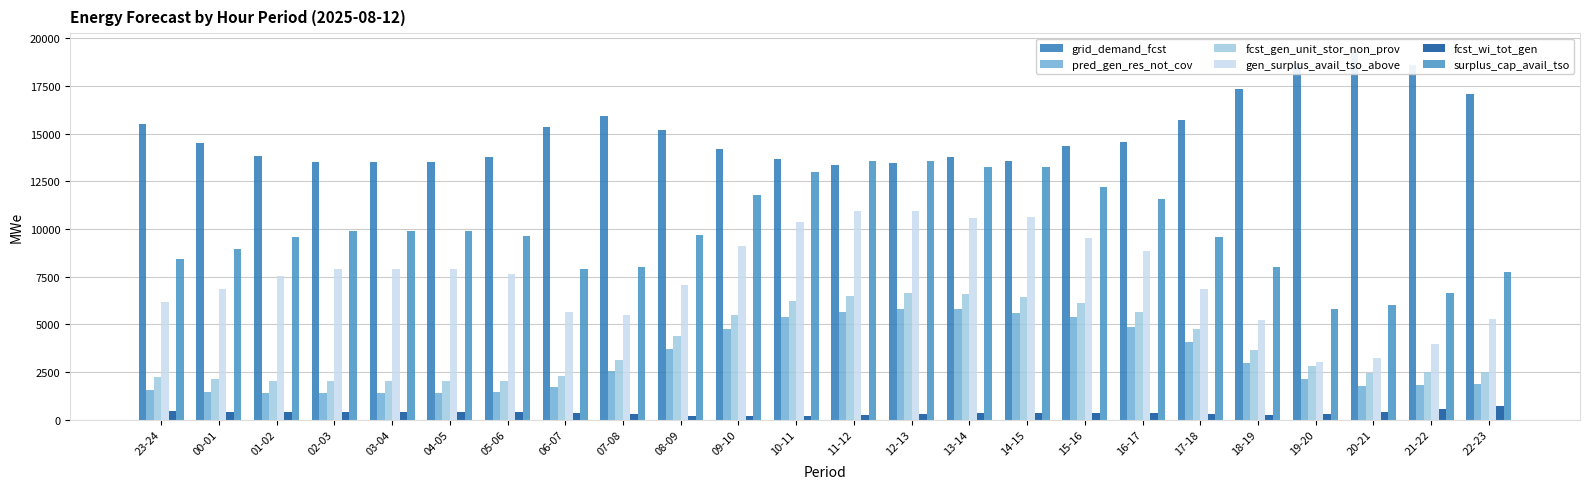

Which series has the largest range (max minus min)?

gen_surplus_avail_tso_above